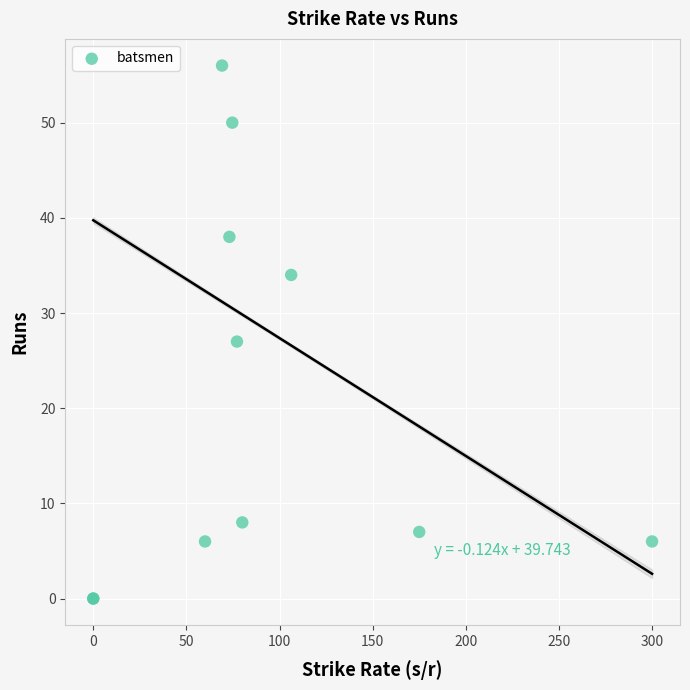

What Y value in the scatter plot is closest to 28?

27